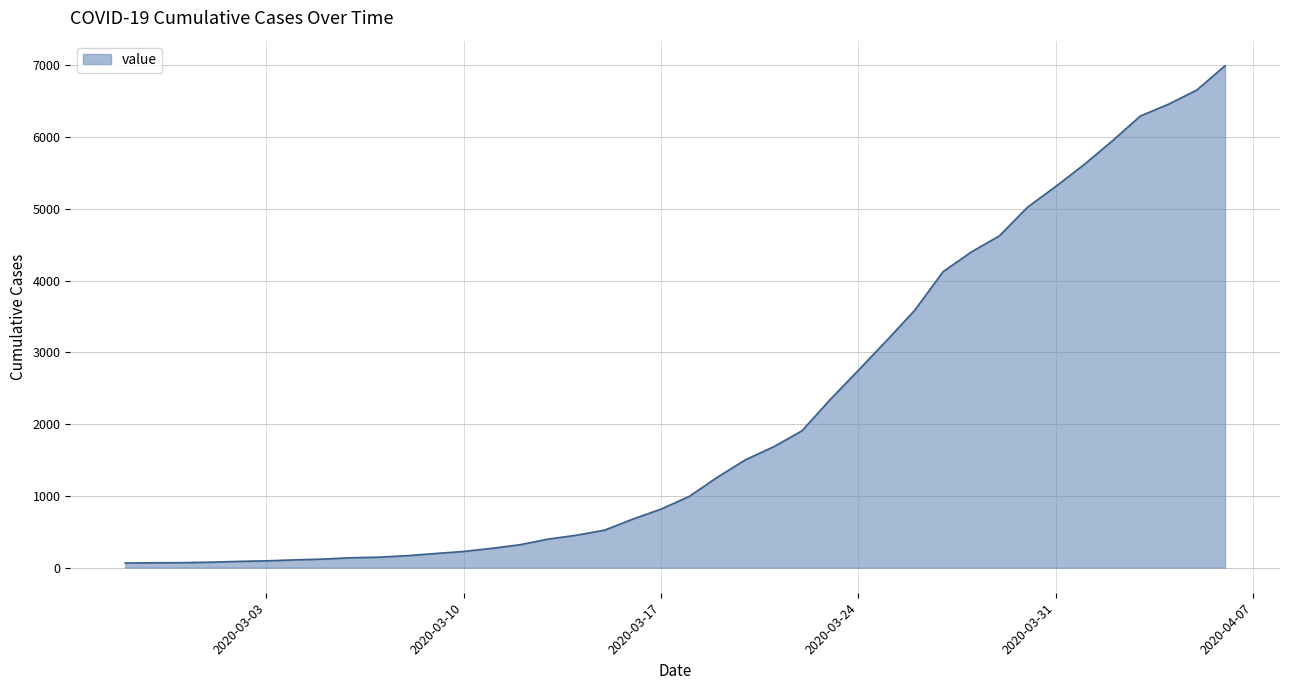

What is the greatest value displayed?

6995